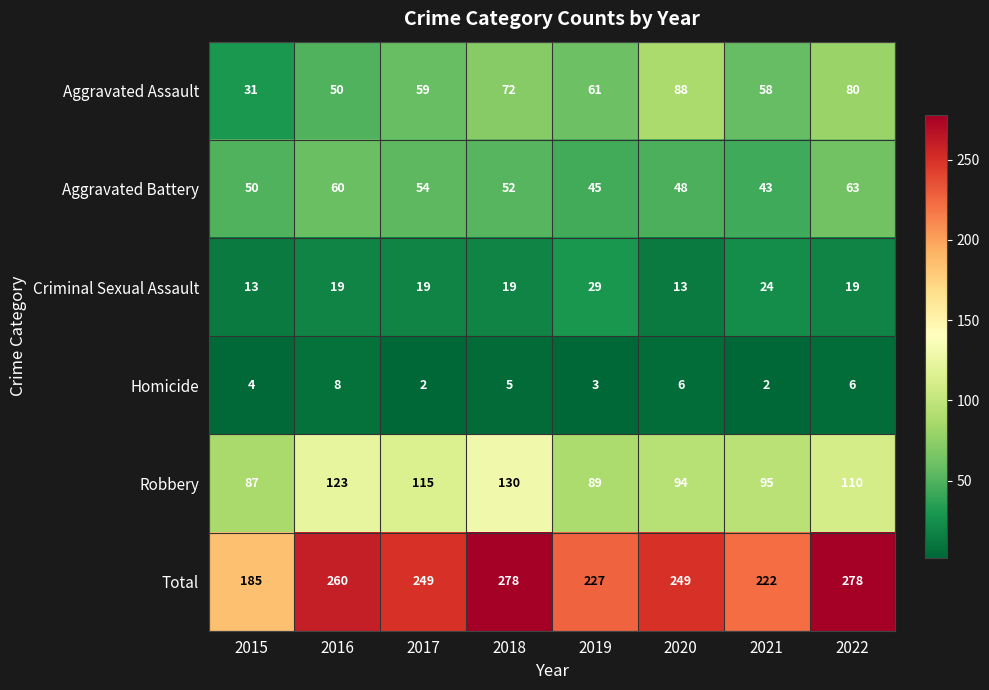

What is the average value of the Total series?

244